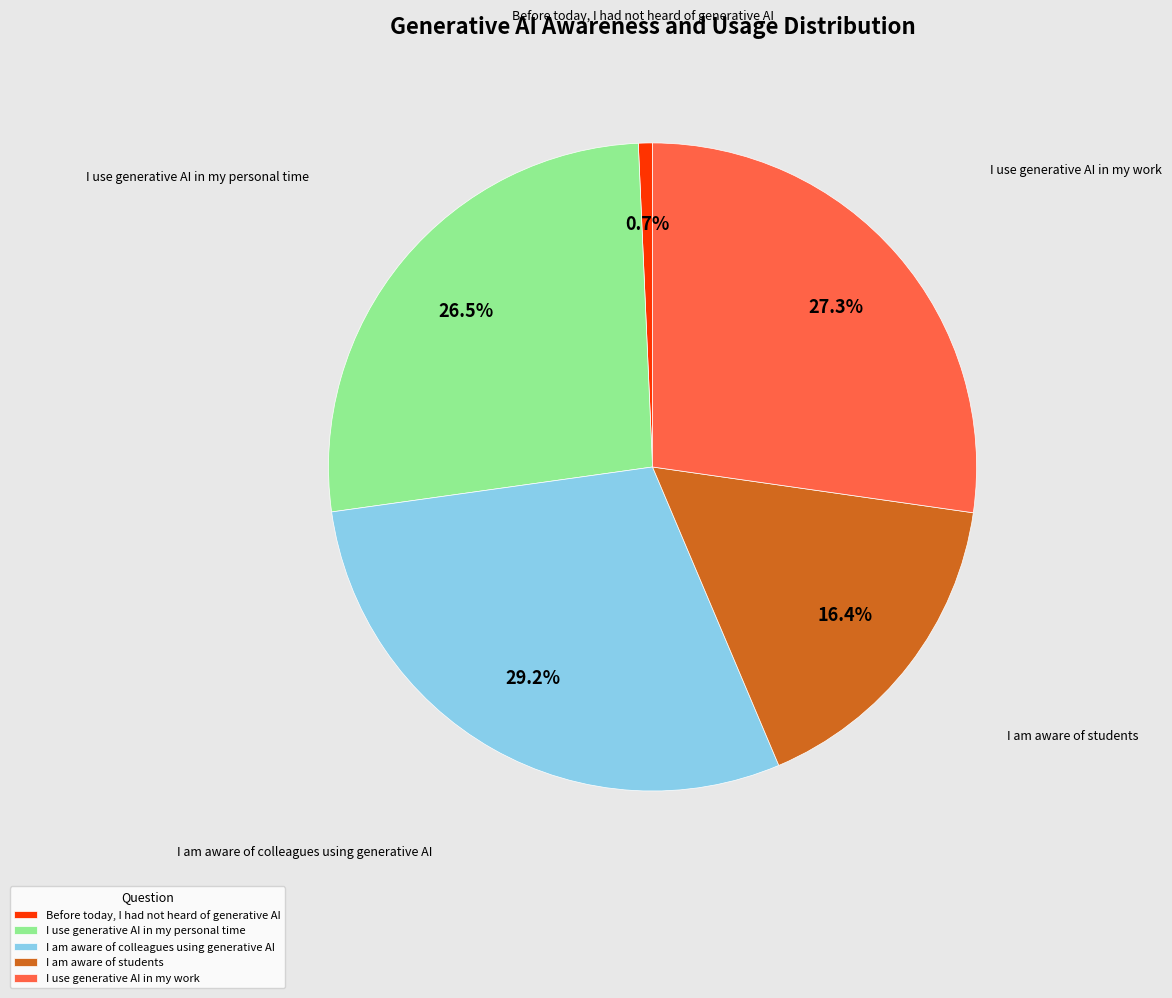

To the nearest percent, what portion does I am aware of colleagues using generative AI represent?

29%